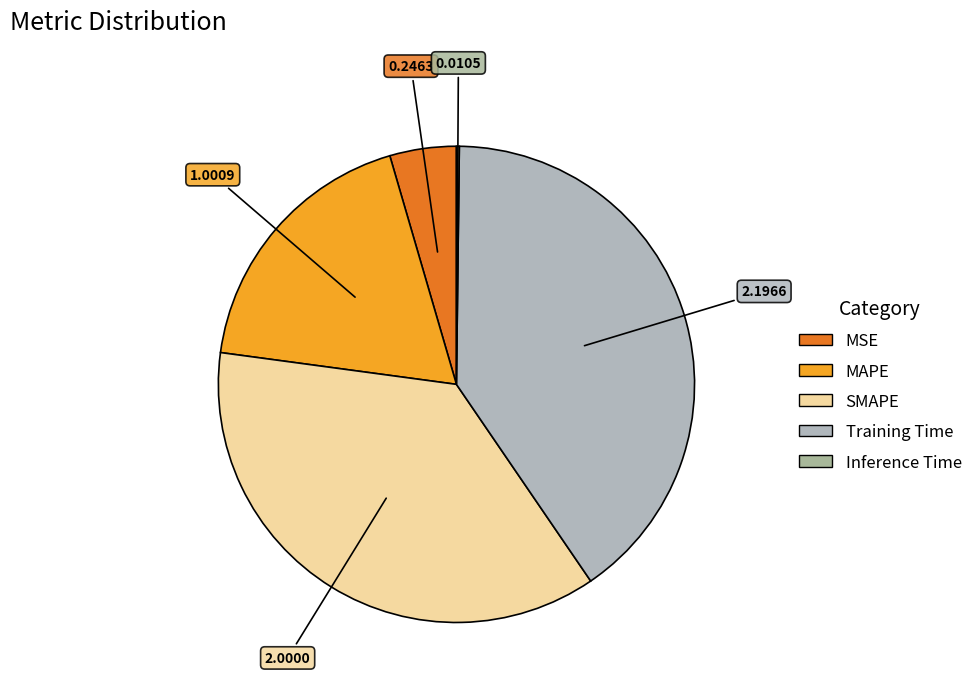

Which has a higher value, SMAPE or Training Time?

Training Time